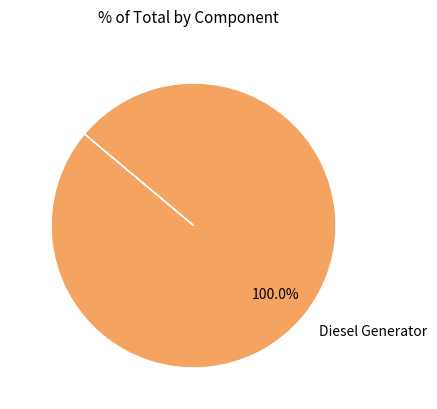

Rank the categories by value from lowest to highest.

Diesel Generator